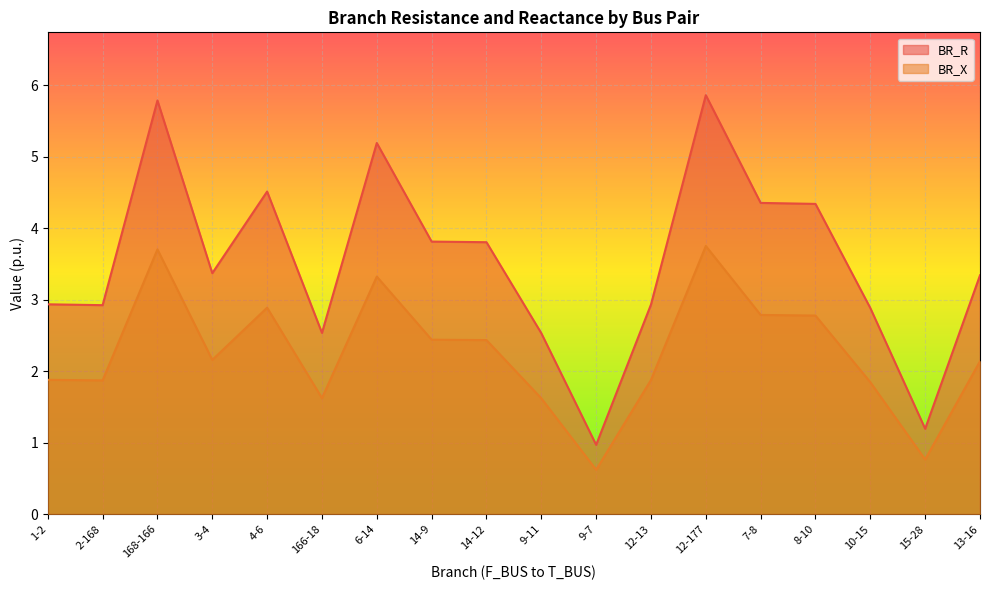

Reading left to right, extract all data points from this chart.

BR_R: 2.9	2.9	5.8	3.4	4.5	2.5	5.2	3.8	3.8	2.5	1.0	2.9	5.9	4.4	4.3	2.9	1.2	3.3
BR_X: 1.9	1.9	3.7	2.2	2.9	1.6	3.3	2.4	2.4	1.6	0.6	1.9	3.7	2.8	2.8	1.8	0.8	2.1